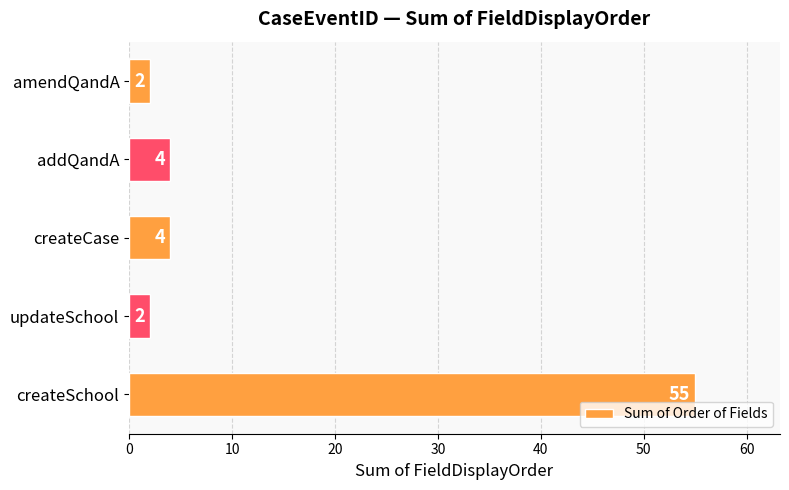

Reading bottom to top, transcribe all the data shown in this chart.

createSchool=55	updateSchool=2	createCase=4	addQandA=4	amendQandA=2